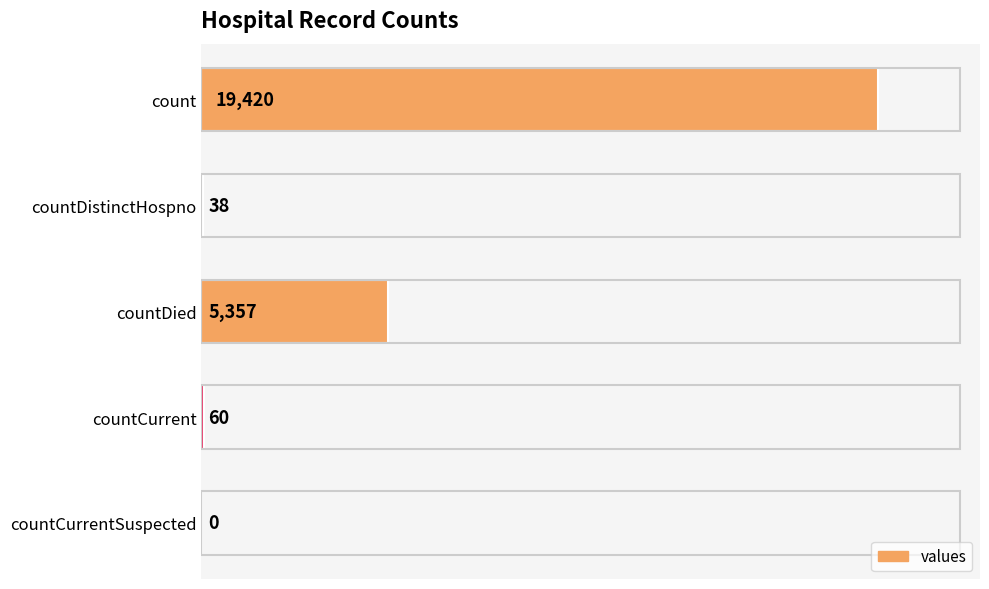

At which label is the value closest to 9710?

countDied